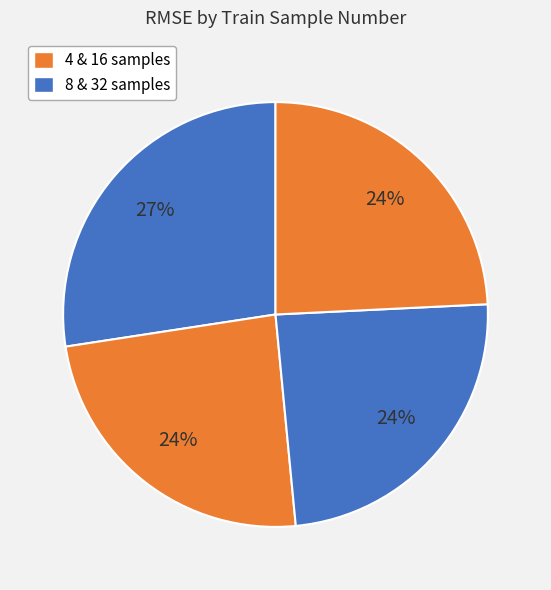

Is there a majority slice in this chart?

No